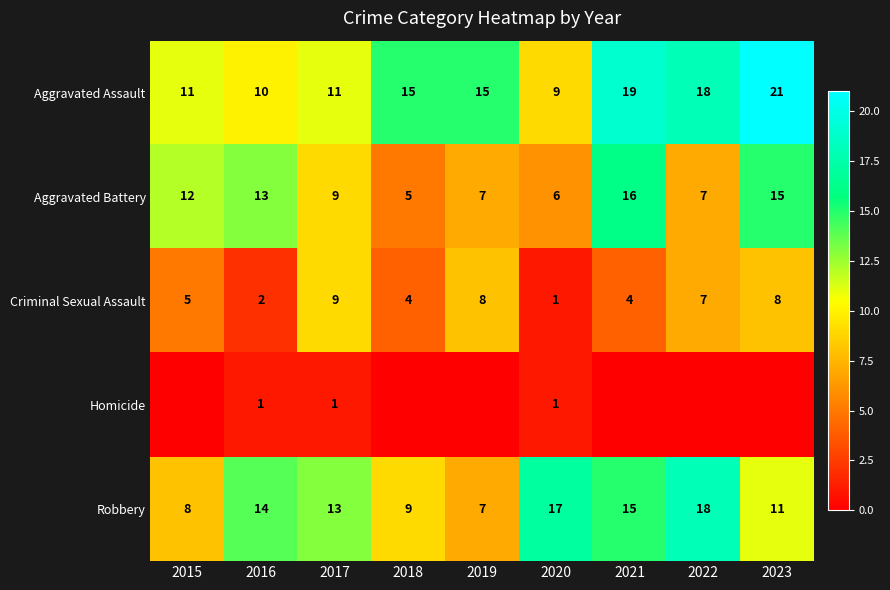

Where is Aggravated Battery nearest to the value 10?

2017